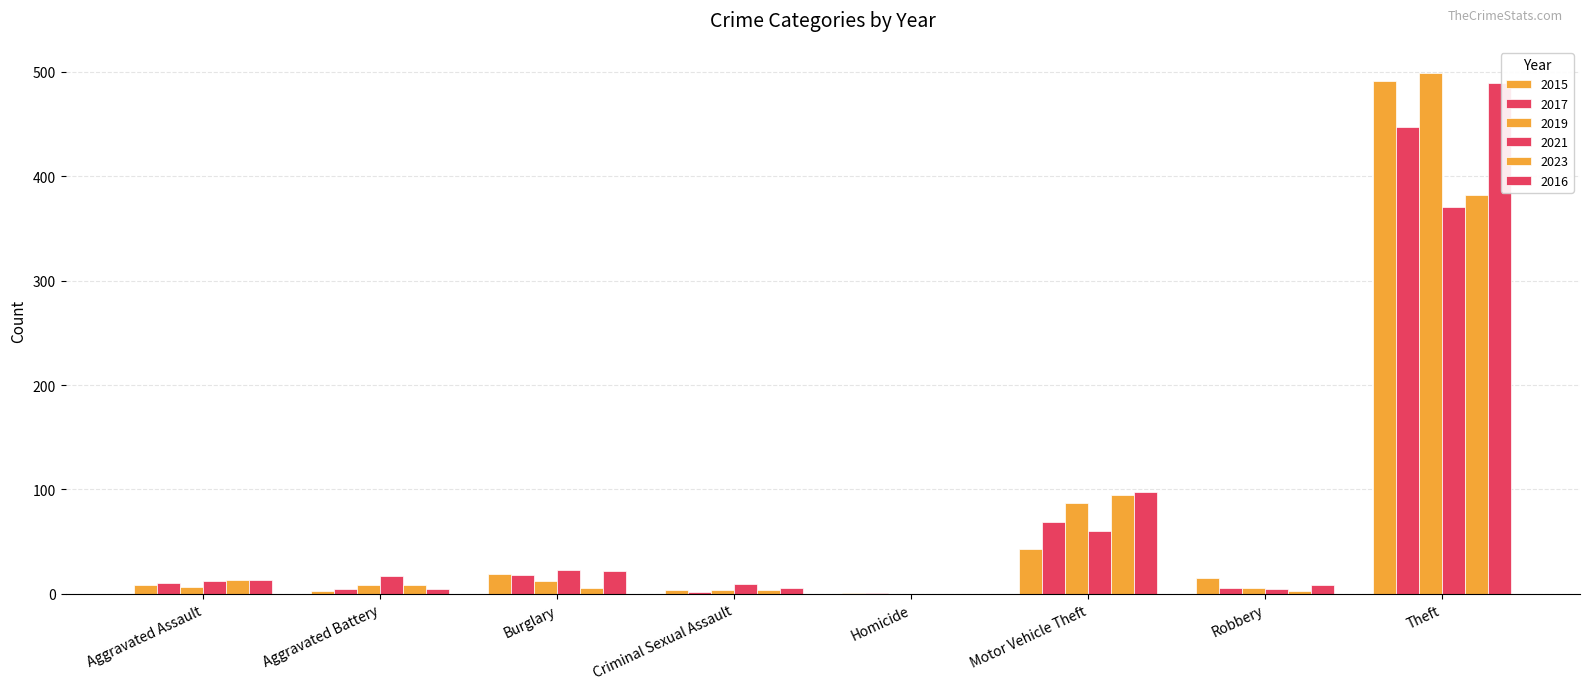

How many data points does each series have?

8